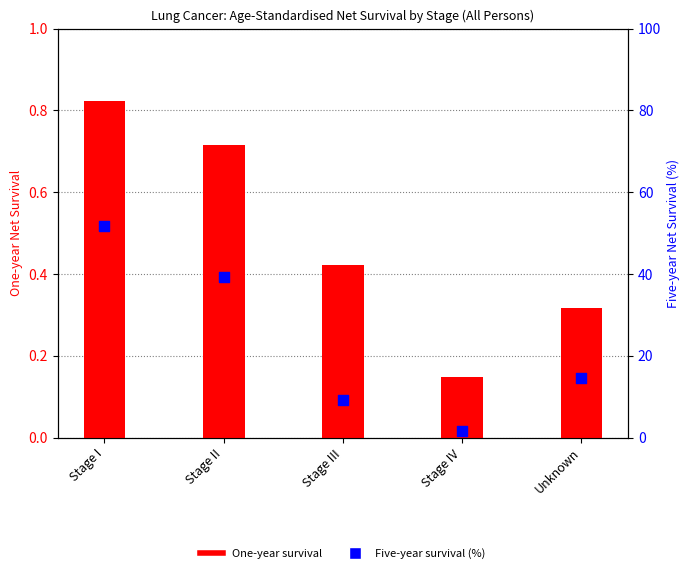

Which series reaches the minimum Y coordinate?

One-year survival